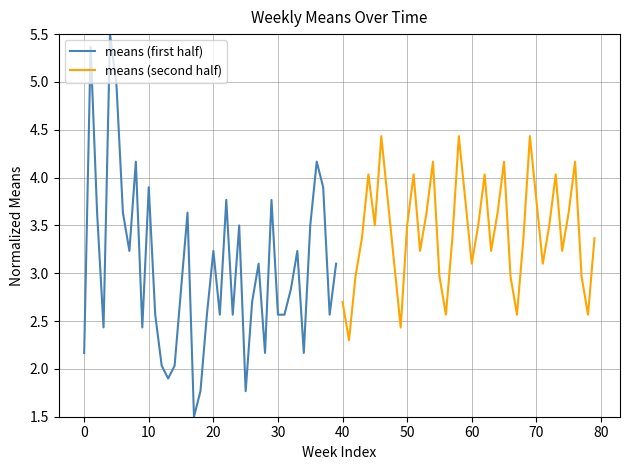

What is the greatest value displayed?

5.5